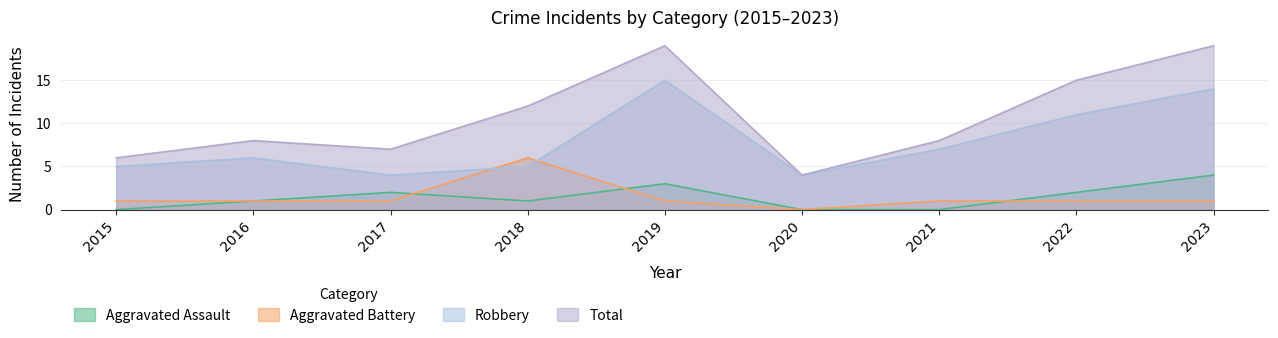

Which label corresponds to the smallest value in the chart?

2015